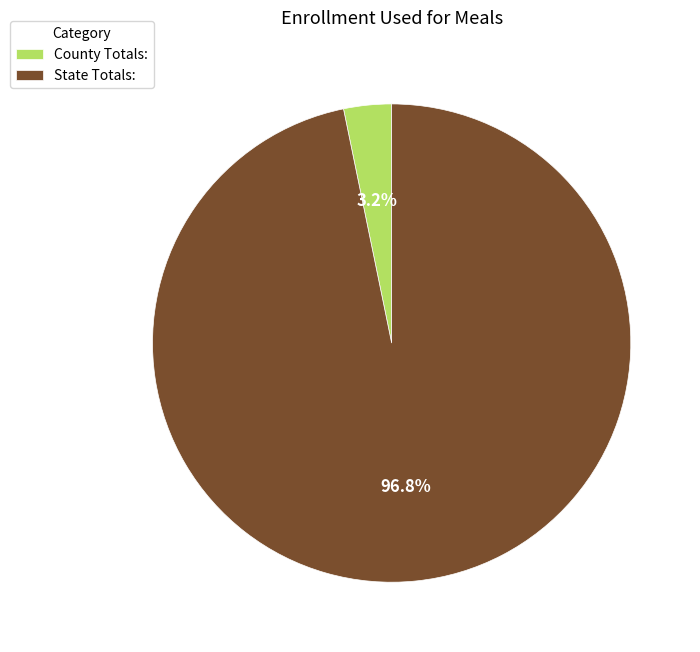

Is there any slice that represents more than half of the pie?

Yes